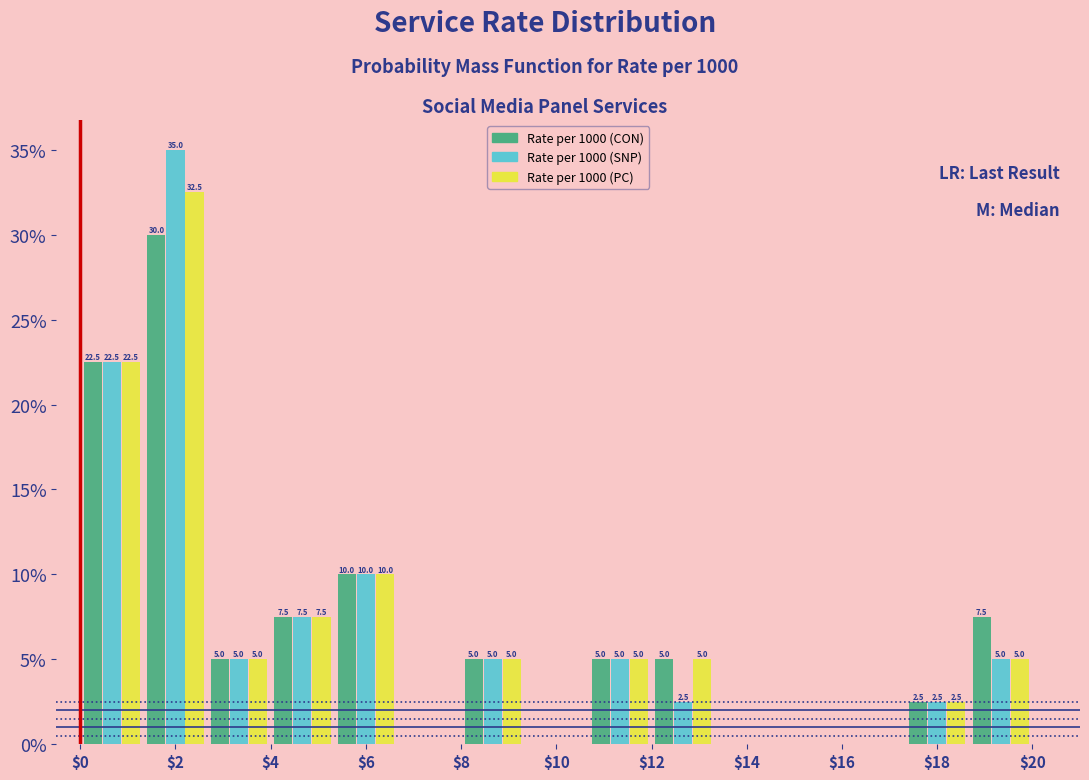

In the Rate per 1000 (CON) series, which range on the x-axis has the tallest bar?

1.4 to 2.6